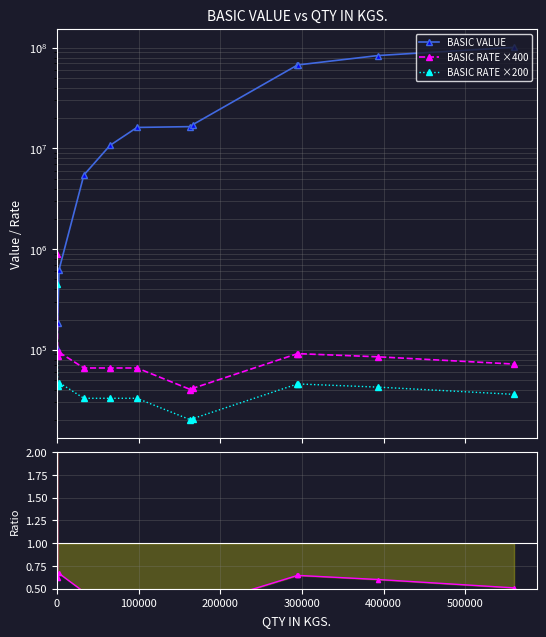

How many times do BASIC RATE ×400 and BASIC VALUE cross each other?

1